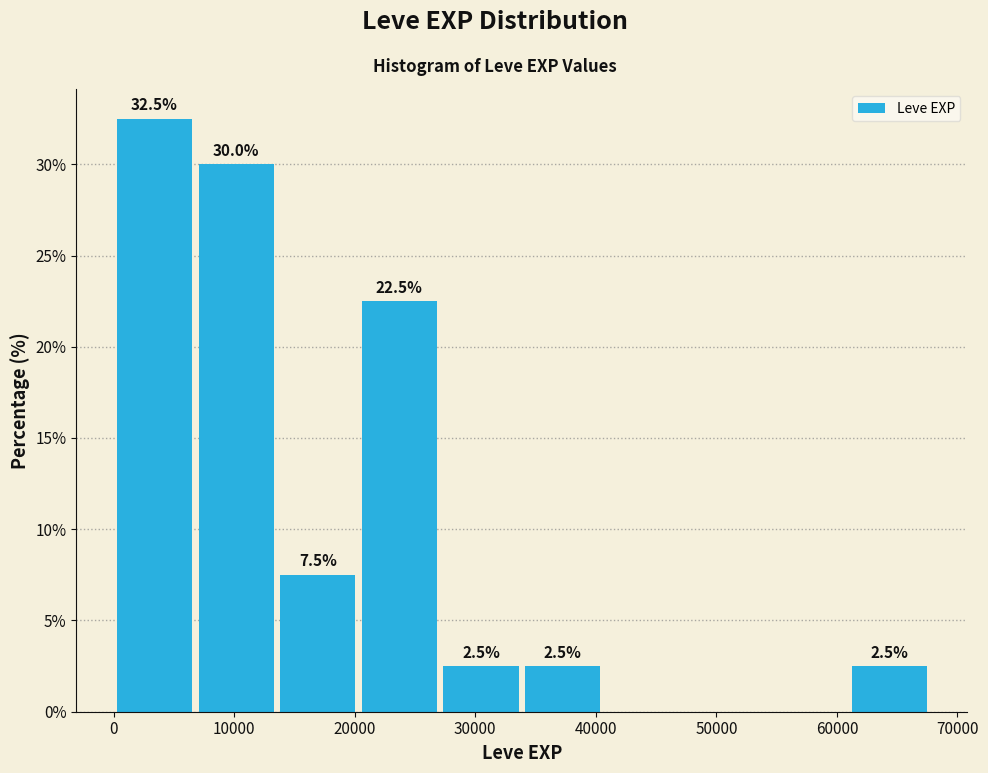

Over which range of the x-axis is the bar tallest?

0 to 7000